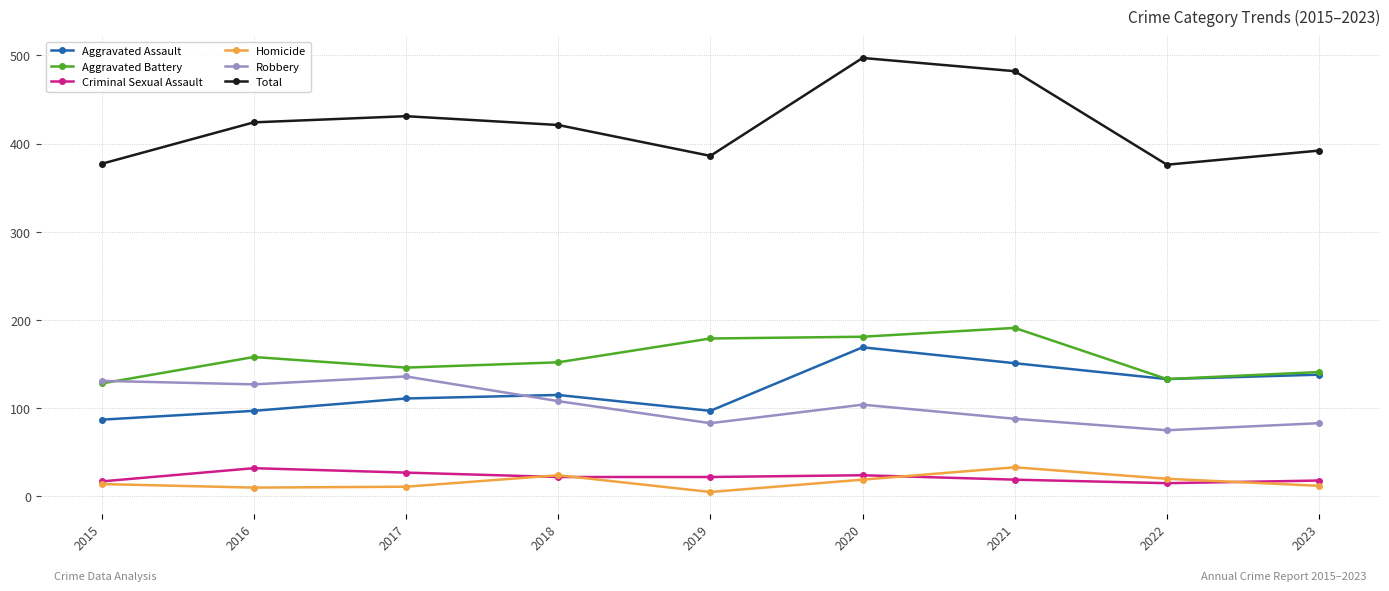

What are all the series names shown in the legend?

Aggravated Assault, Aggravated Battery, Criminal Sexual Assault, Homicide, Robbery, Total